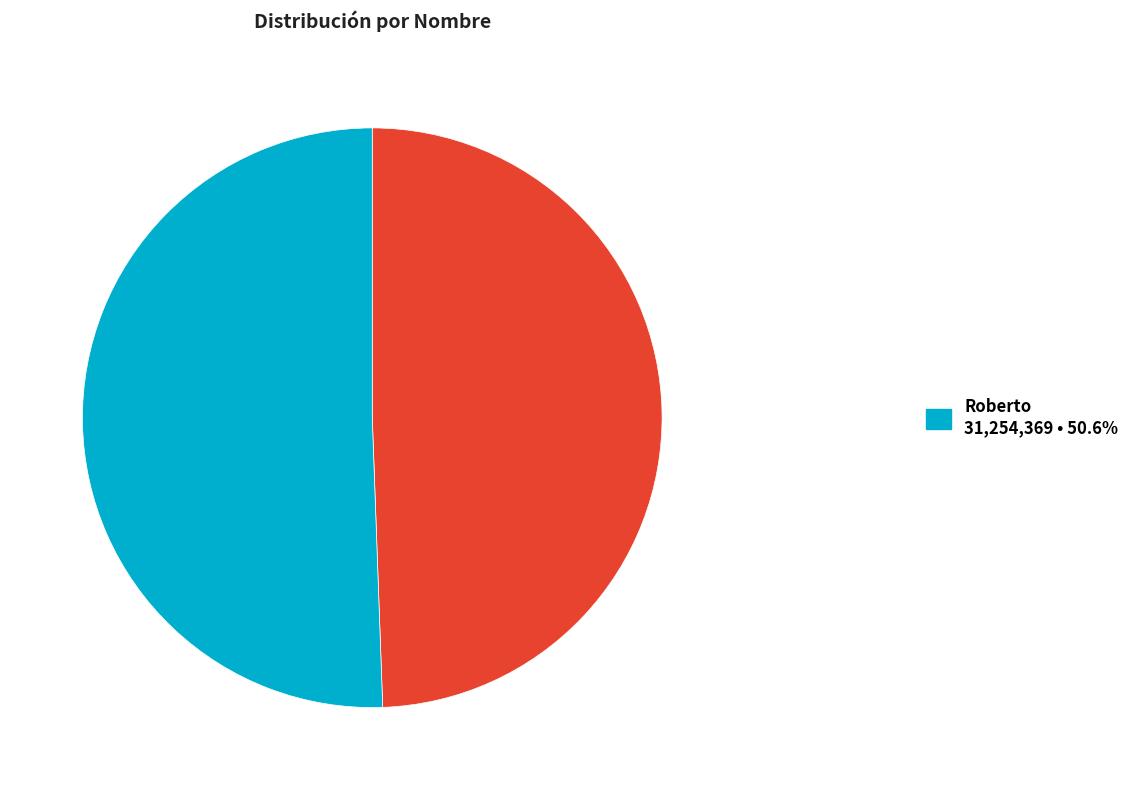

Is there any slice that represents more than half of the pie?

Yes